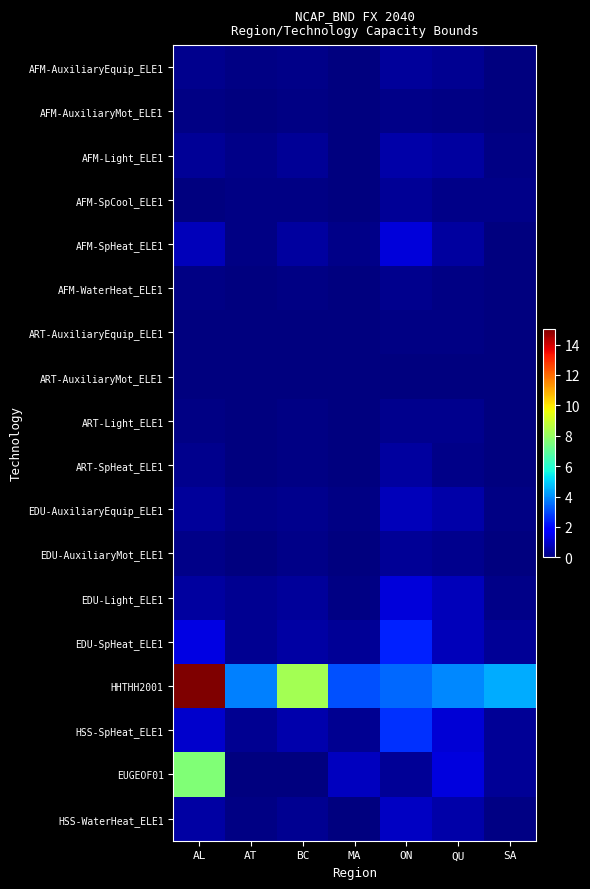

Reading left to right, what are all the values shown in this chart?

AFM-AuxiliaryEquip_ELE1: AL=0.2	AT=0.1	BC=0.2	MA=0.0	ON=0.4	QU=0.3	SA=0.0
AFM-AuxiliaryMot_ELE1: AL=0.1	AT=0.0	BC=0.1	MA=0.0	ON=0.2	QU=0.1	SA=0.0
AFM-Light_ELE1: AL=0.3	AT=0.1	BC=0.3	MA=0.1	ON=0.6	QU=0.4	SA=0.1
AFM-SpCool_ELE1: AL=0.0	AT=0.1	BC=0.1	MA=0.0	ON=0.3	QU=0.1	SA=0.1
AFM-SpHeat_ELE1: AL=0.8	AT=0.1	BC=0.4	MA=0.1	ON=1.2	QU=0.5	SA=0.0
AFM-WaterHeat_ELE1: AL=0.1	AT=0.0	BC=0.1	MA=0.0	ON=0.2	QU=0.1	SA=0.0
ART-AuxiliaryEquip_ELE1: AL=0.1	AT=0.0	BC=0.0	MA=0.0	ON=0.1	QU=0.1	SA=0.0
ART-AuxiliaryMot_ELE1: AL=0.0	AT=0.0	BC=0.0	MA=0.0	ON=0.1	QU=0.0	SA=0.0
ART-Light_ELE1: AL=0.1	AT=0.0	BC=0.1	MA=0.0	ON=0.2	QU=0.2	SA=0.0
ART-SpHeat_ELE1: AL=0.2	AT=0.0	BC=0.1	MA=0.0	ON=0.4	QU=0.2	SA=0.0
EDU-AuxiliaryEquip_ELE1: AL=0.4	AT=0.1	BC=0.2	MA=0.1	ON=0.8	QU=0.5	SA=0.1
EDU-AuxiliaryMot_ELE1: AL=0.2	AT=0.1	BC=0.1	MA=0.0	ON=0.3	QU=0.2	SA=0.1
EDU-Light_ELE1: AL=0.4	AT=0.2	BC=0.4	MA=0.1	ON=1.2	QU=0.8	SA=0.2
EDU-SpHeat_ELE1: AL=1.3	AT=0.2	BC=0.5	MA=0.3	ON=2.4	QU=0.8	SA=0.3
HHTHH2001: AL=15.1	AT=3.8	BC=8.3	MA=3.1	ON=3.5	QU=3.9	SA=4.5
HSS-SpHeat_ELE1: AL=1.0	AT=0.3	BC=0.6	MA=0.3	ON=2.6	QU=1.1	SA=0.3
EUGEOF01: AL=7.6	AT=0.0	BC=0.0	MA=0.8	ON=0.3	QU=1.2	SA=0.3
HSS-WaterHeat_ELE1: AL=0.5	AT=0.1	BC=0.3	MA=0.1	ON=0.9	QU=0.6	SA=0.1